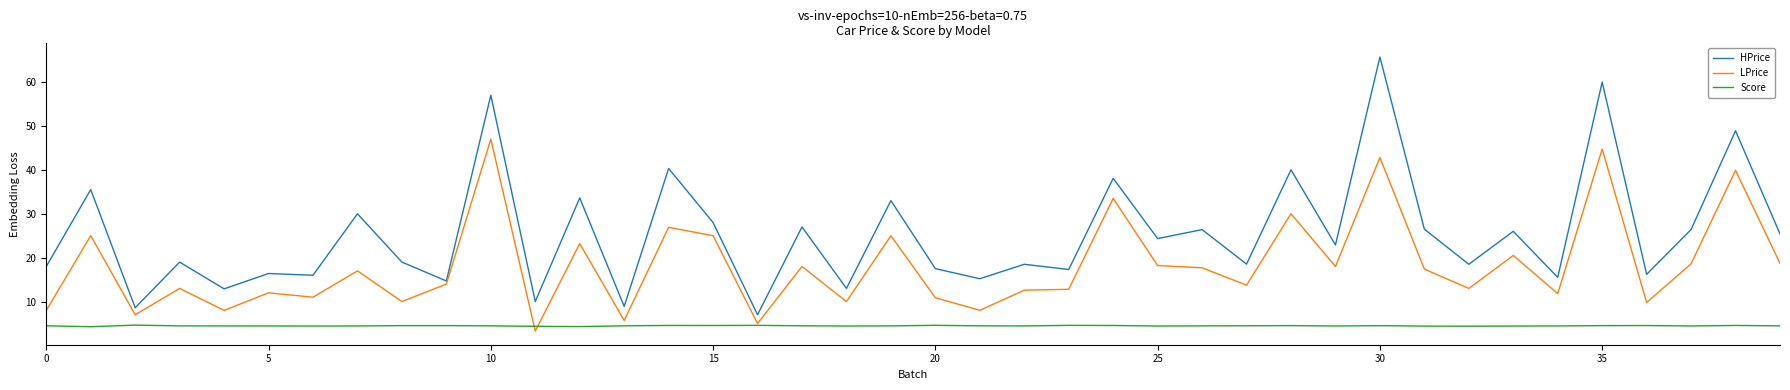

Which series has the largest total across all categories?

HPrice